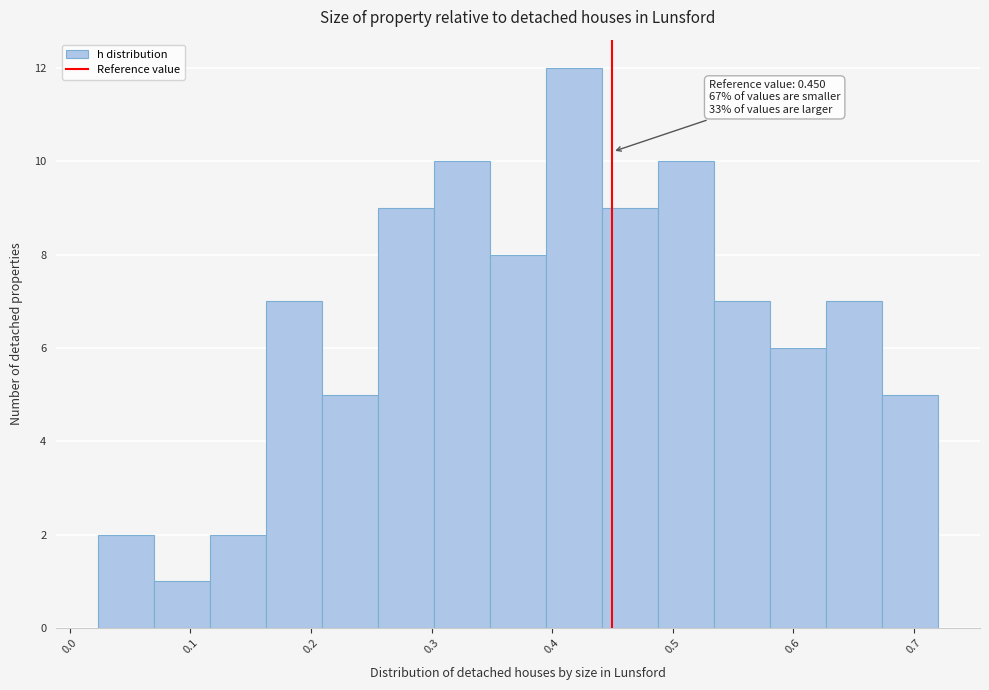

Over which range of the x-axis is the bar tallest?

0.39 to 0.44